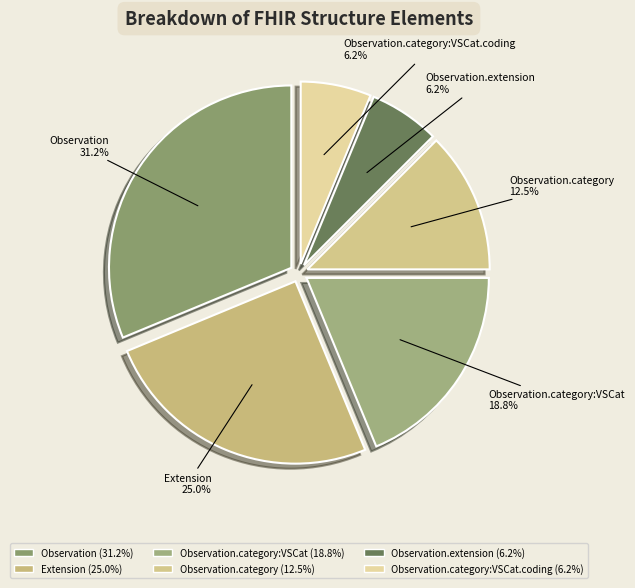

How many slices are in this pie chart?

6